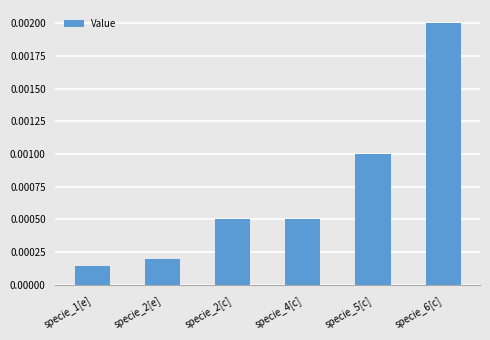

At which label is the value closest to 0?

specie_1[e]